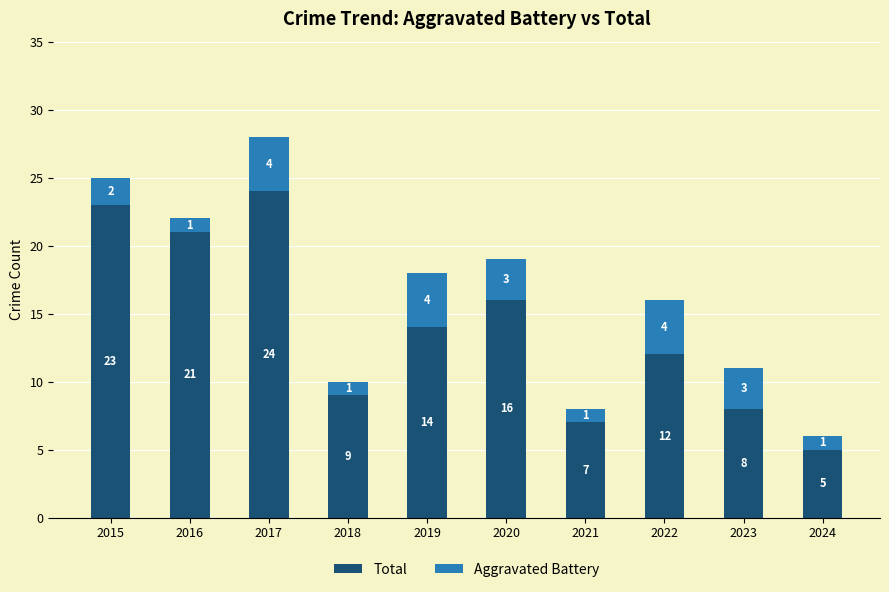

What is the approximate value of Total at 2019, to the nearest 10?

10